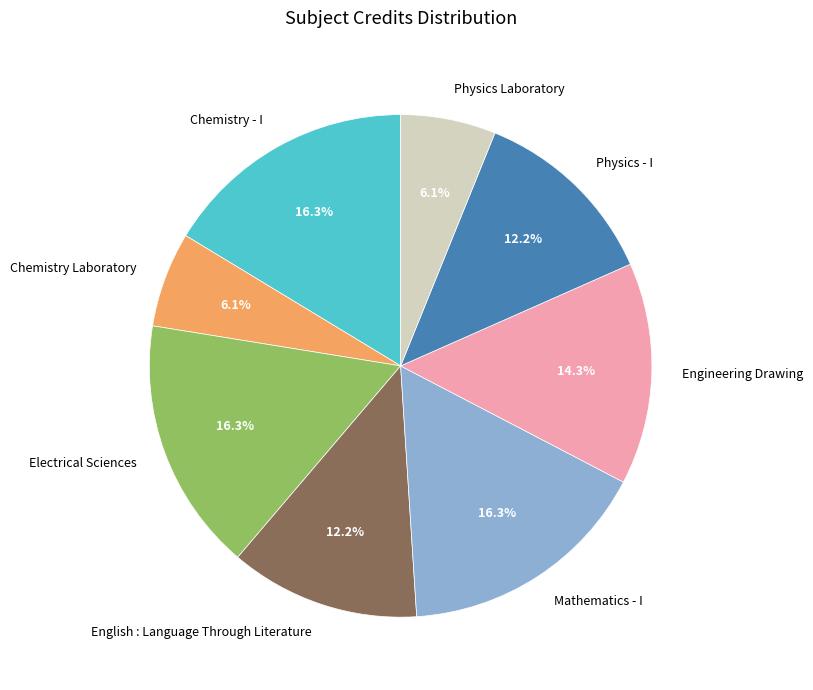

How much of the chart is everything except Chemistry Laboratory?

93.9%